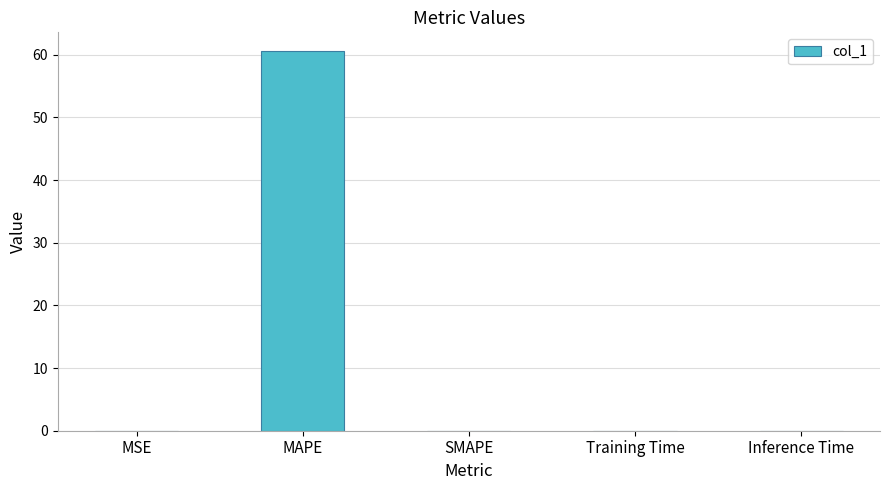

True or false: the data shows 60.5 at MAPE.

True